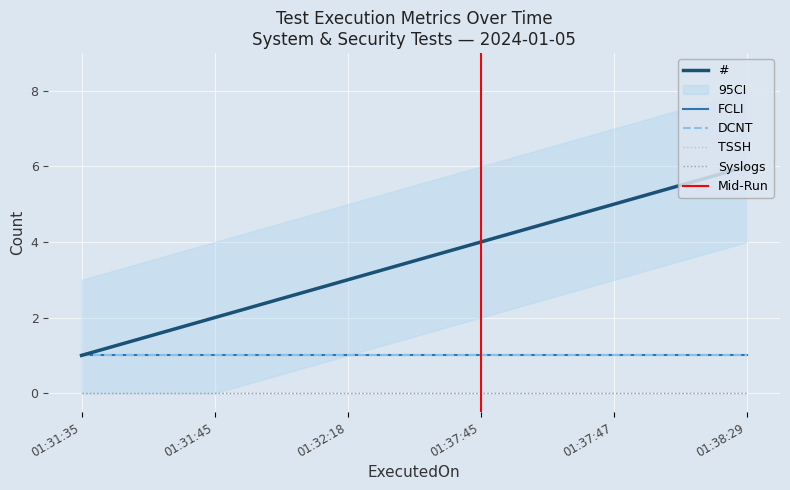

Reading left to right, list all the values displayed in this chart.

FCLI: 2024-01-05 01:31:35=1	2024-01-05 01:31:45=1	2024-01-05 01:32:18=1	2024-01-05 01:37:45=1	2024-01-05 01:37:47=1	2024-01-05 01:38:29=1
DCNT: 2024-01-05 01:31:35=1	2024-01-05 01:31:45=1	2024-01-05 01:32:18=1	2024-01-05 01:37:45=1	2024-01-05 01:37:47=1	2024-01-05 01:38:29=1
TSSH: 2024-01-05 01:31:35=0	2024-01-05 01:31:45=0	2024-01-05 01:32:18=0	2024-01-05 01:37:45=0	2024-01-05 01:37:47=0	2024-01-05 01:38:29=0
Syslogs: 2024-01-05 01:31:35=0	2024-01-05 01:31:45=0	2024-01-05 01:32:18=0	2024-01-05 01:37:45=0	2024-01-05 01:37:47=0	2024-01-05 01:38:29=0
#: 2024-01-05 01:31:35=1	2024-01-05 01:31:45=2	2024-01-05 01:32:18=3	2024-01-05 01:37:45=4	2024-01-05 01:37:47=5	2024-01-05 01:38:29=6